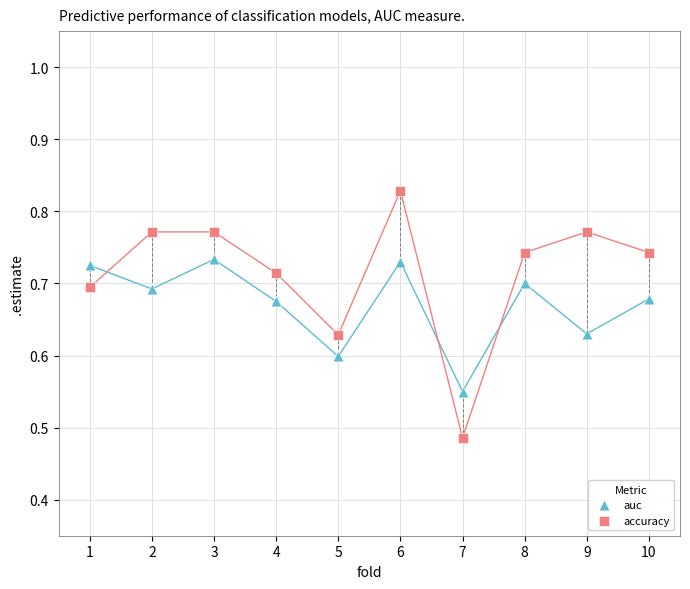

Across all data points, what is the range of Y values (max minus min)?

0.3